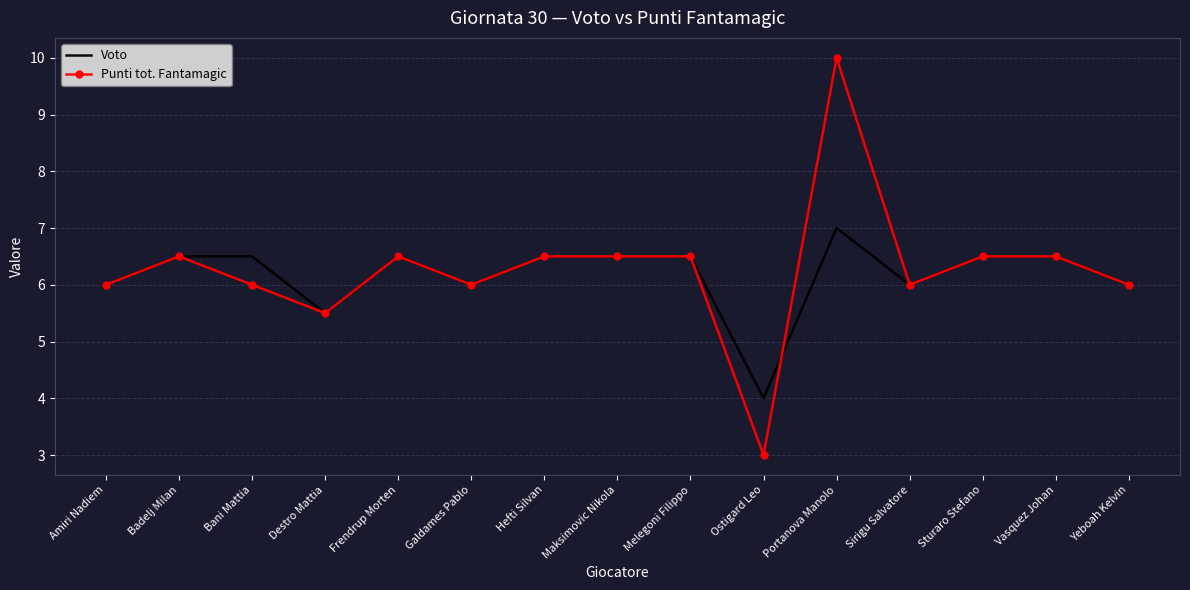

What is the minimum value shown in the chart?

3.0